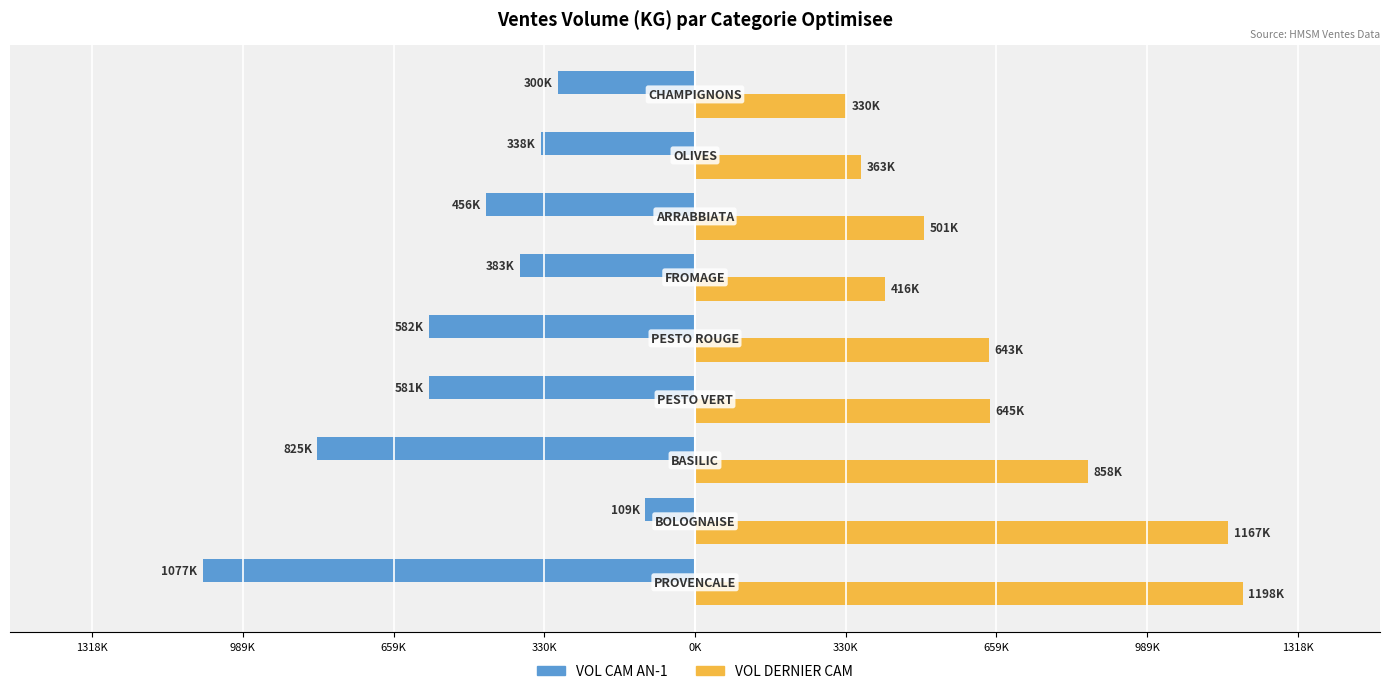

What are all the series names shown in the legend?

VOL CAM AN-1, VOL DERNIER CAM